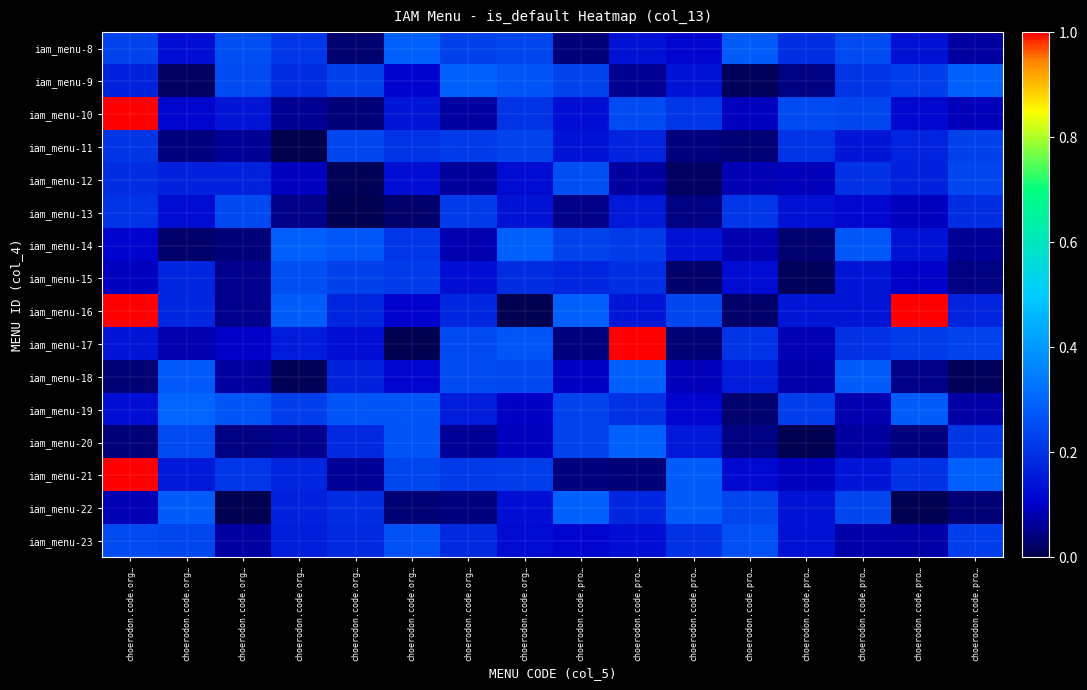

At how many categories does at least one series exceed 1?

3